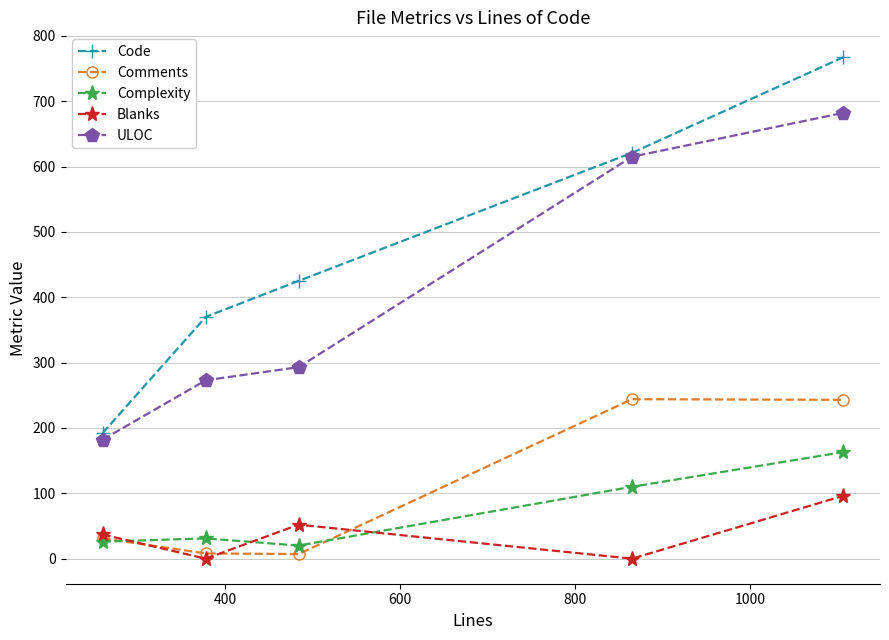

What is the maximum value shown in the chart?

767